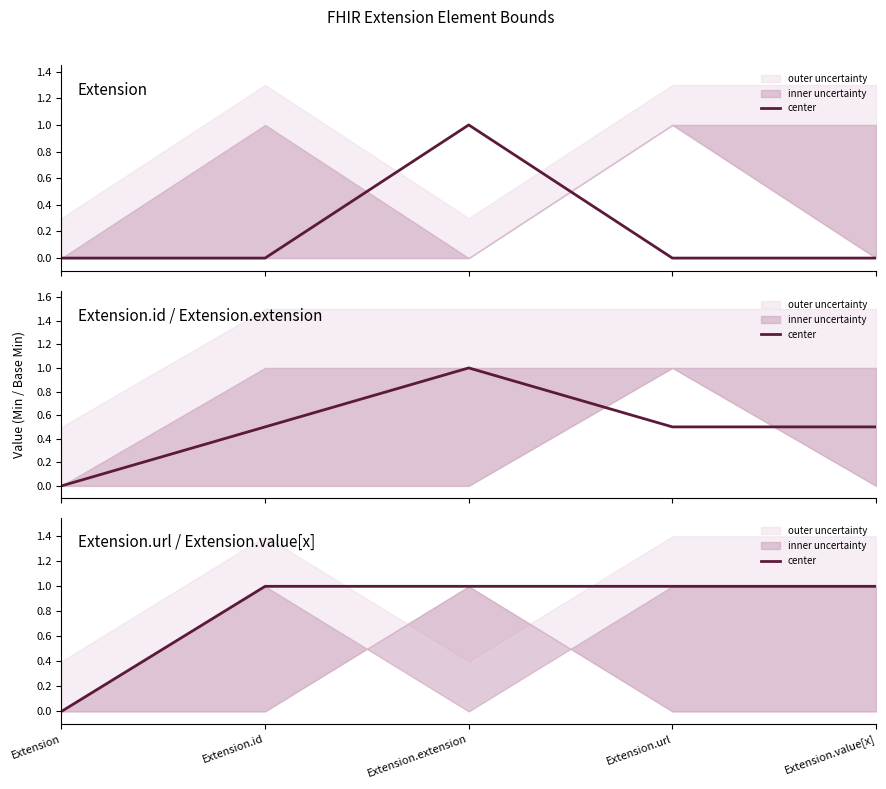

What position from the right is Extension.value[x]?

1